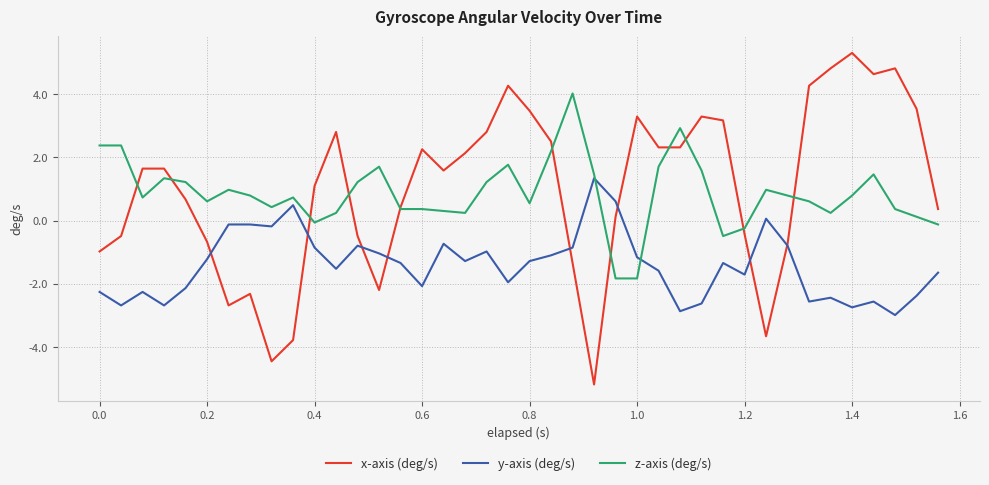

List the series in order of their peak value, highest first.

x-axis (deg/s), z-axis (deg/s), y-axis (deg/s)